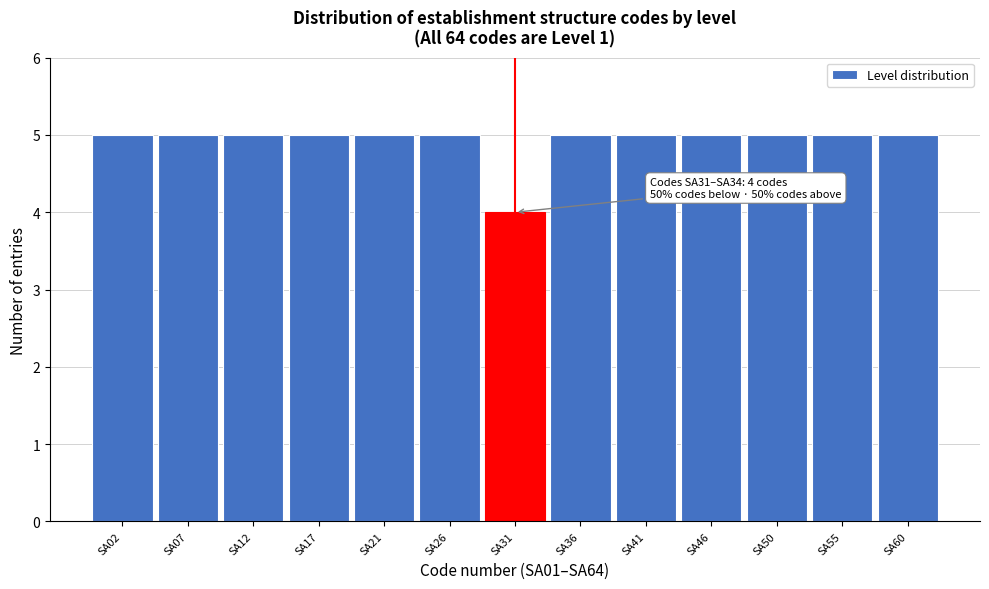

Reading left to right, transcribe all the data shown in this chart.

SA02=5	SA07=5	SA12=5	SA17=5	SA21=5	SA26=5	SA31=4	SA36=5	SA41=5	SA46=5	SA50=5	SA55=5	SA60=5